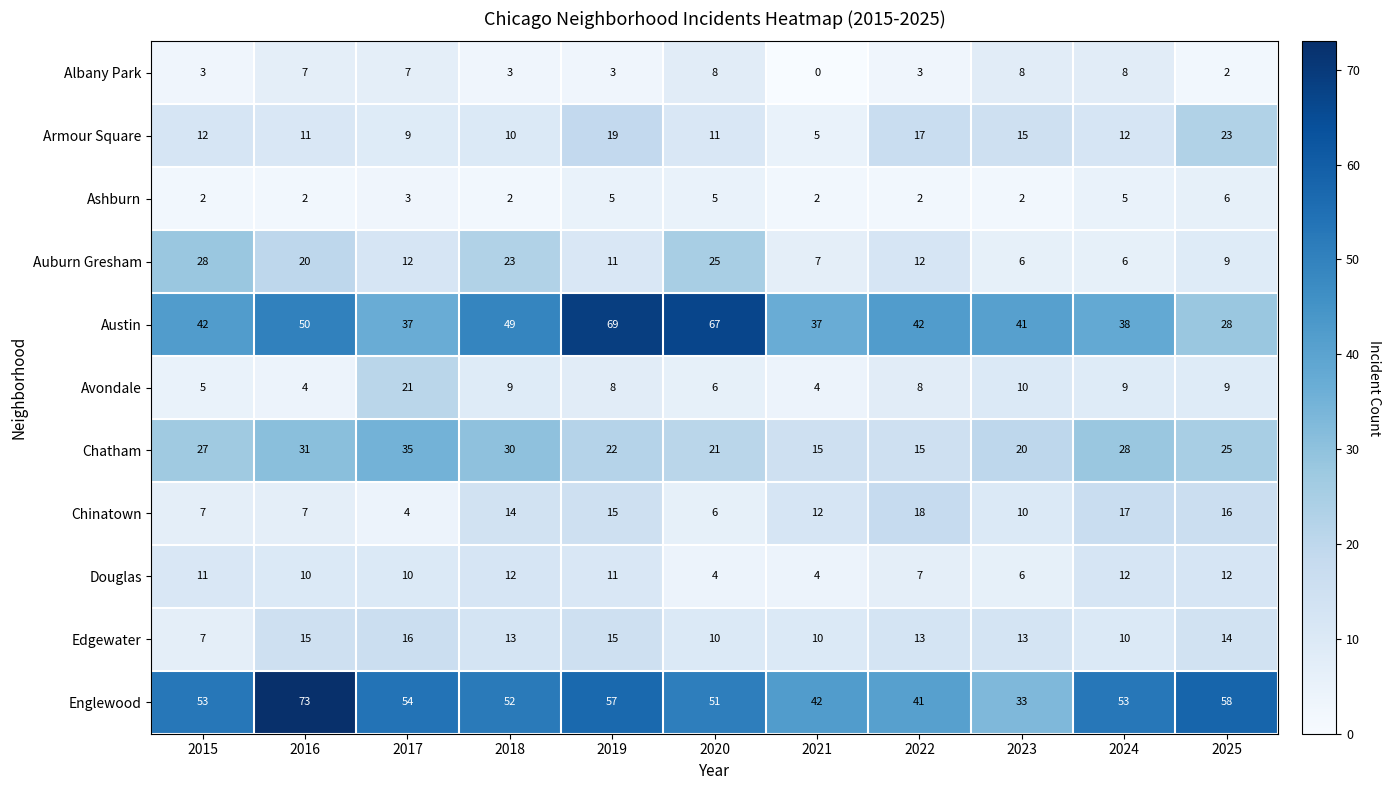

True or false: Englewood has a value of 36 at 2015.

False